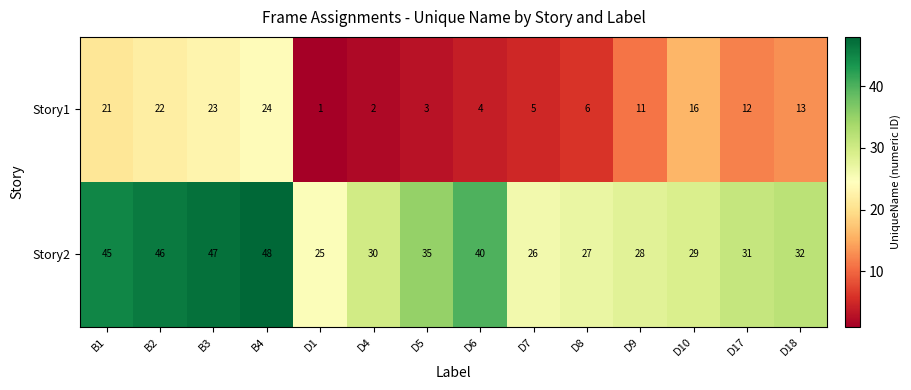

Count the number of categories in the chart.

14